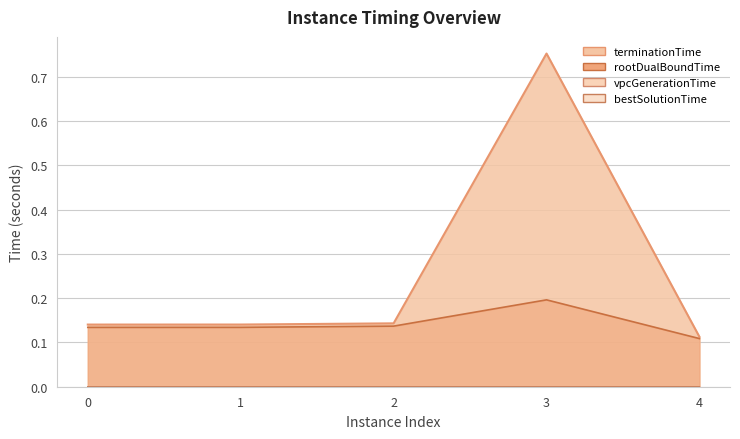

At which category does the chart reach its minimum across all series?

4